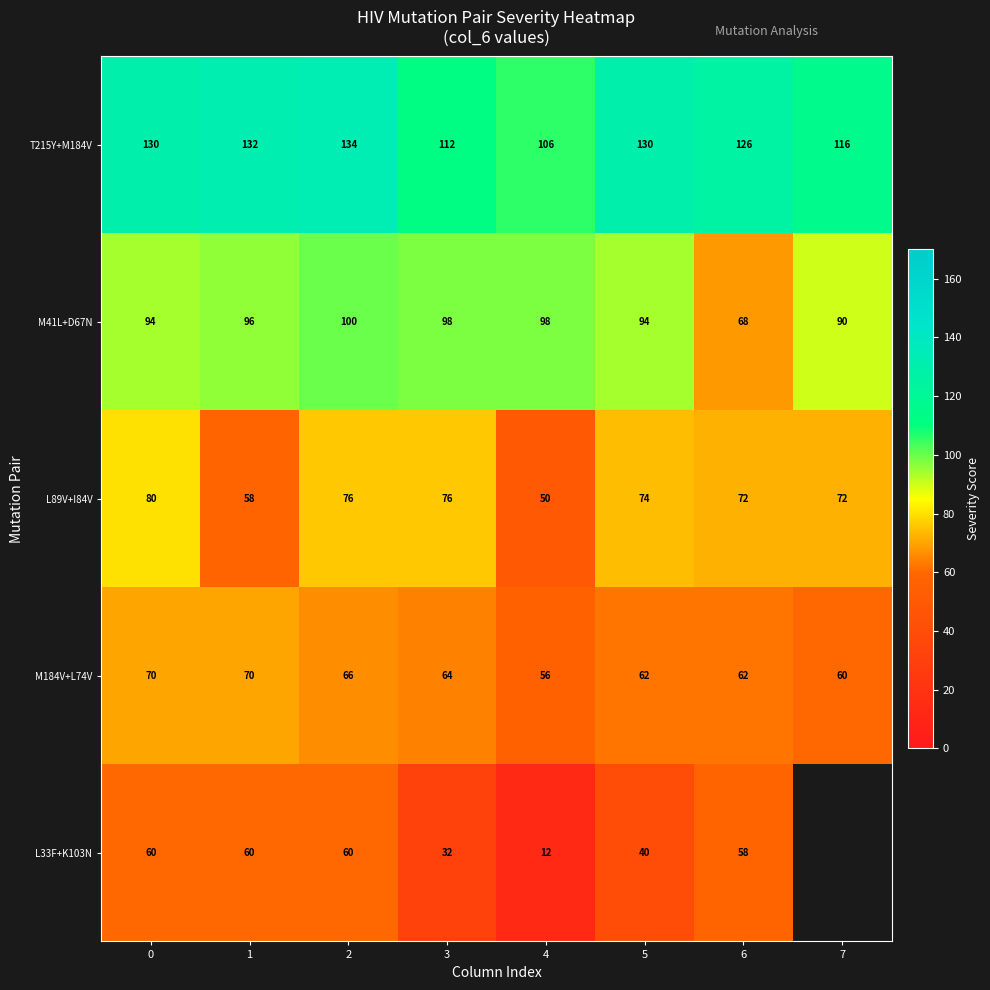

What is the minimum value shown in the chart?

12.0